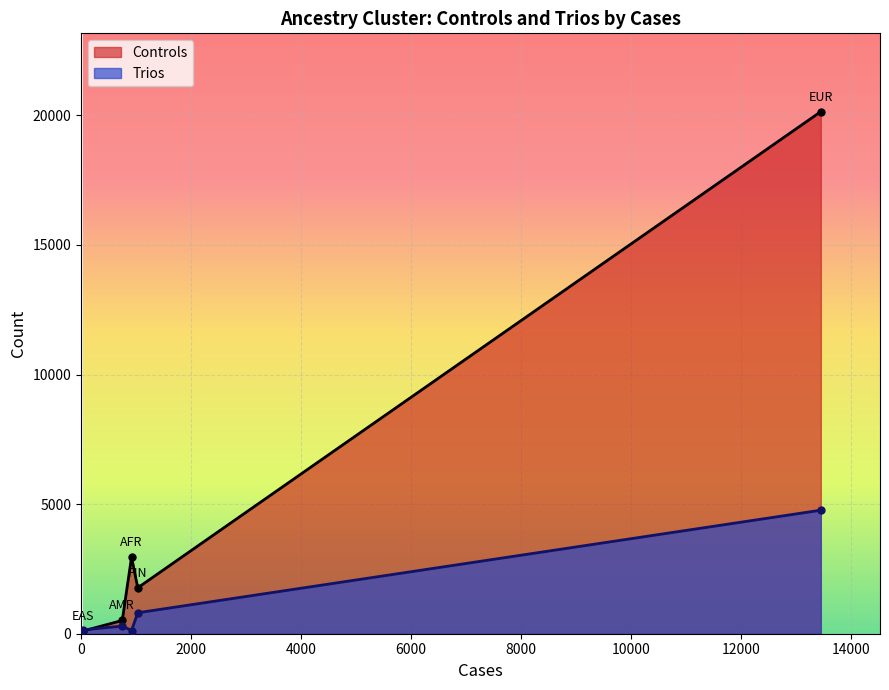

Which series has the widest spread of values?

Controls